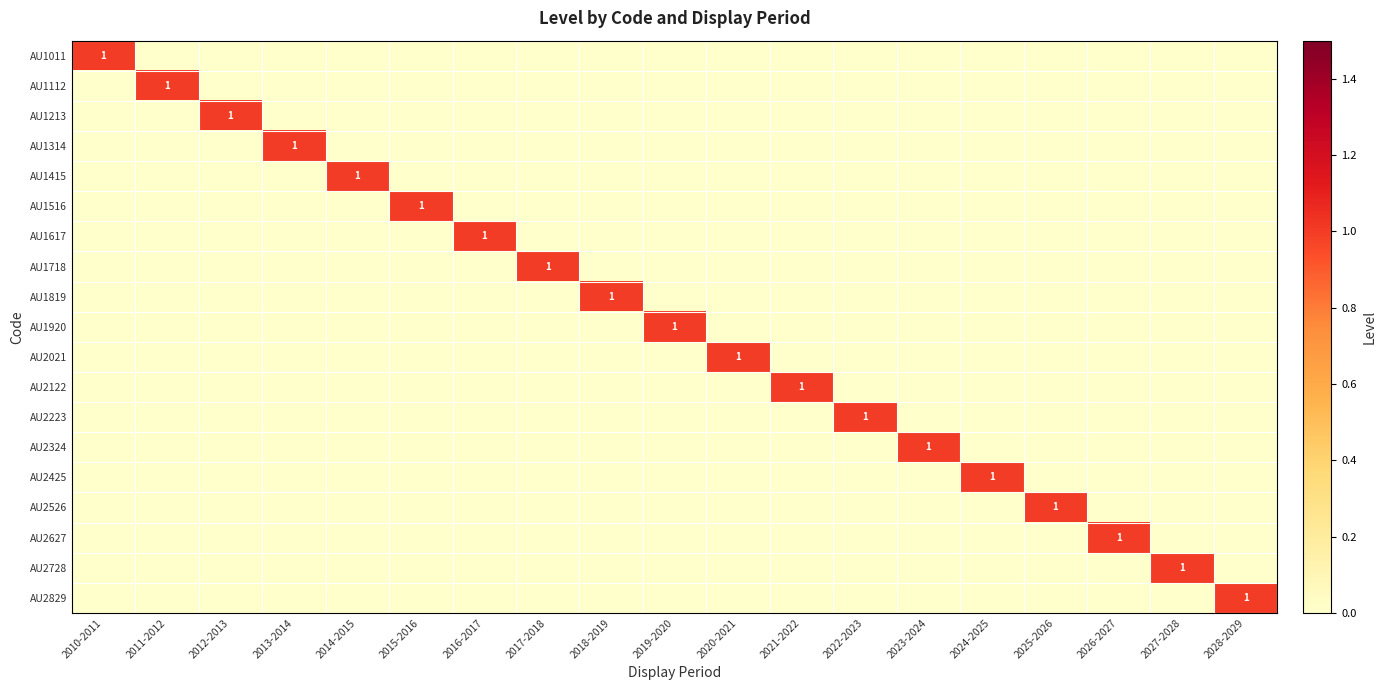

At which category is the sum across all series the highest?

2010-2011